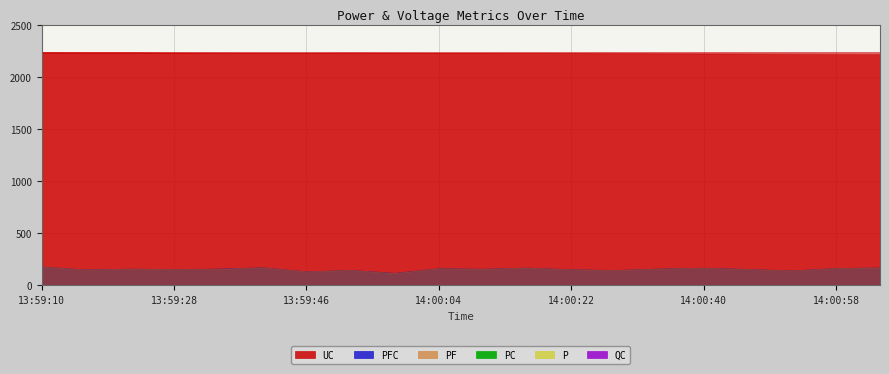

List the labels in order of PFC value, smallest first.

13:59:58, 13:59:46, 14:00:52, 14:00:28, 13:59:52, 13:59:16, 14:00:22, 13:59:28, 14:00:46, 14:00:10, 13:59:22, 13:59:34, 14:00:34, 14:00:04, 14:00:58, 14:00:40, 14:00:16, 14:01:04, 13:59:40, 13:59:10